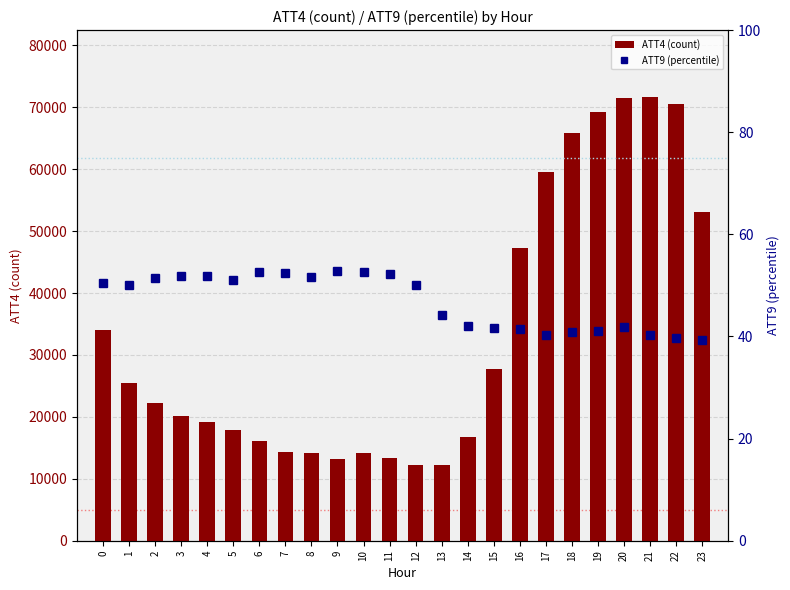

What are all the series names shown in the legend?

ATT4 (count), ATT9 (percentile)